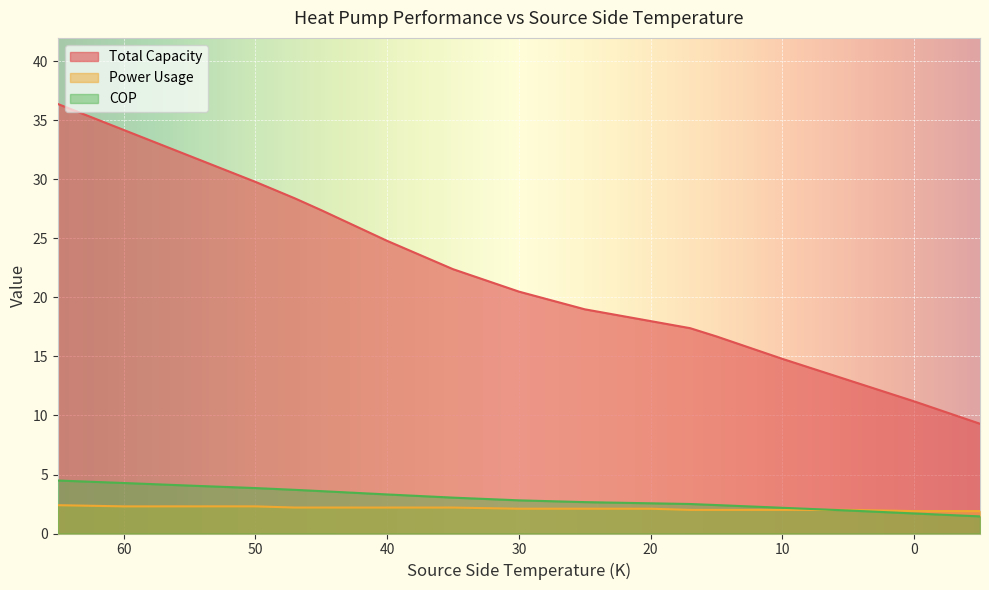

Reading left to right, list all the values displayed in this chart.

Total Capacity: 36.4	34.2	32.0	29.8	28.4	27.4	24.8	22.4	20.5	19.0	18.0	17.4	16.7	14.8	13.0	11.2	9.3
Power Usage: 2.4	2.3	2.3	2.3	2.2	2.2	2.2	2.2	2.1	2.1	2.1	2.0	2.0	2.0	2.0	1.9	1.9
COP: 4.5	4.3	4.1	3.9	3.7	3.6	3.3	3.0	2.8	2.7	2.6	2.5	2.4	2.2	1.9	1.7	1.4